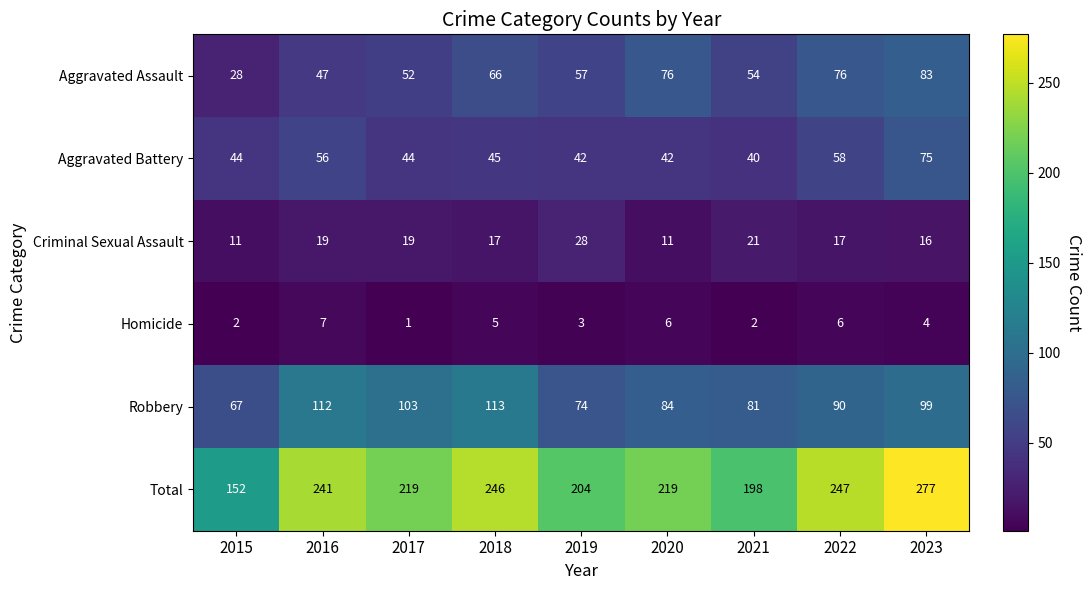

At which category is the sum across all series the highest?

2023